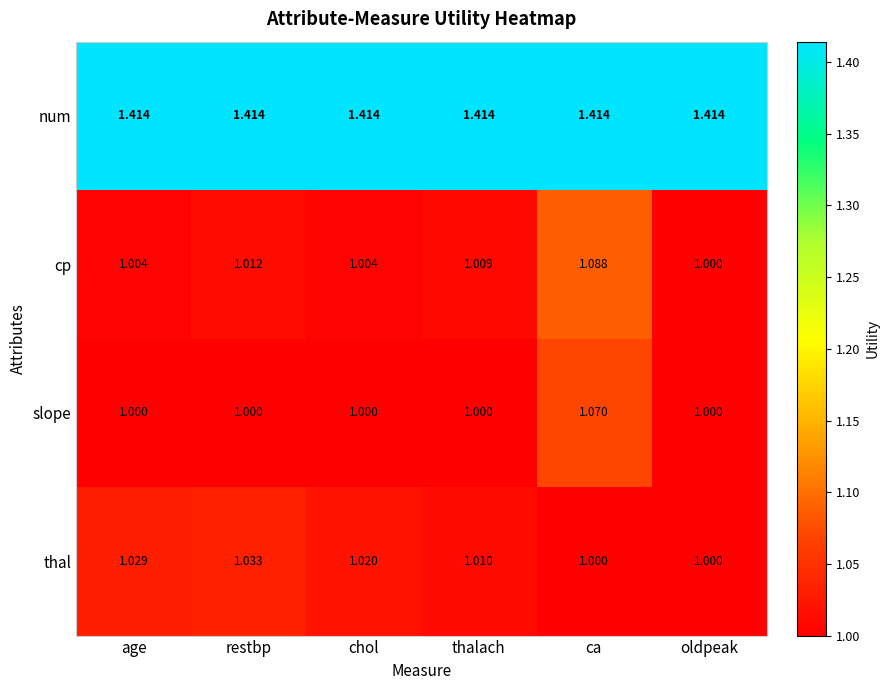

Is the value of slope at oldpeak greater than the value of cp at thalach?

No